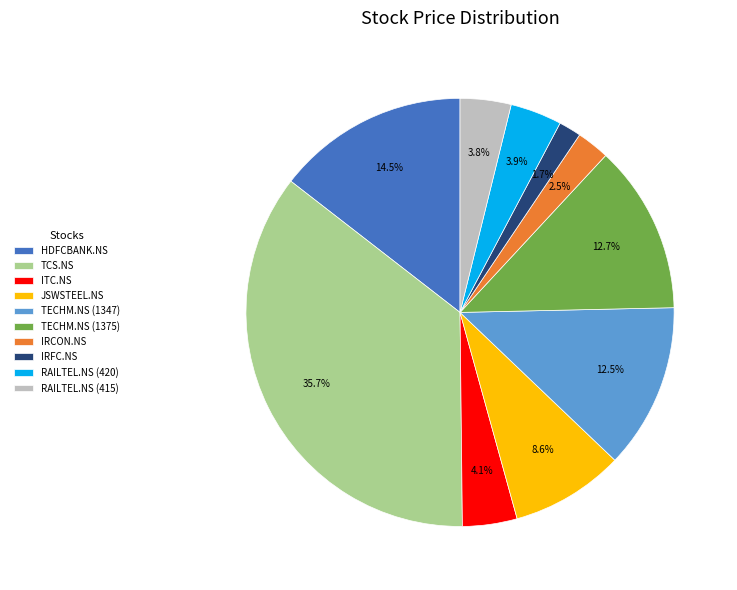

Which slice is the smallest?

IRFC.NS